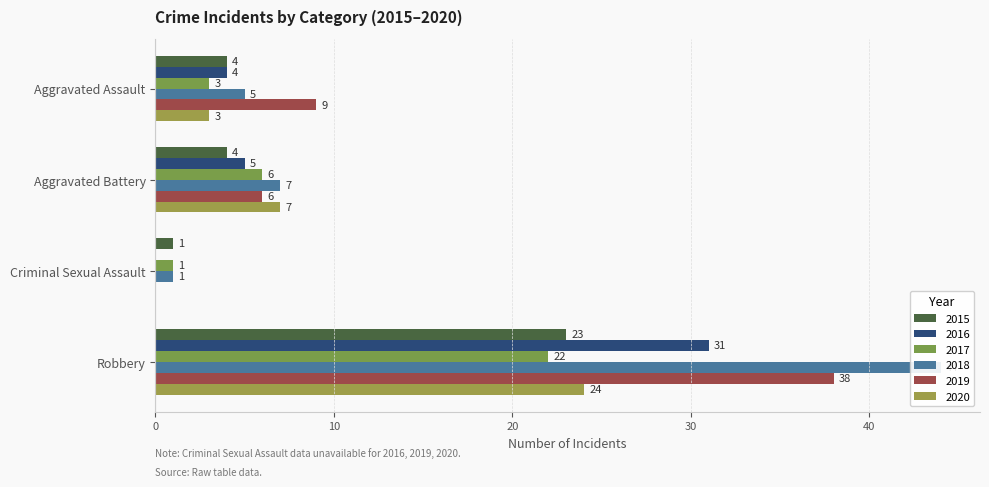

What is the average value of the 2018 series?

14